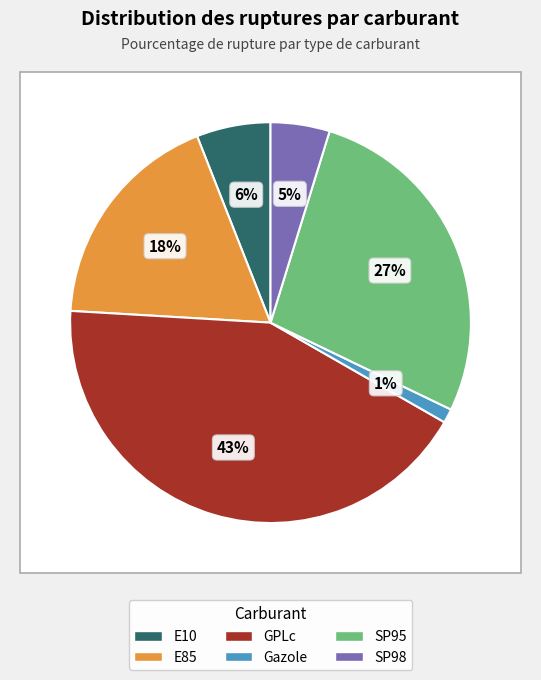

Is it true that E85 is 27% of the pie?

False